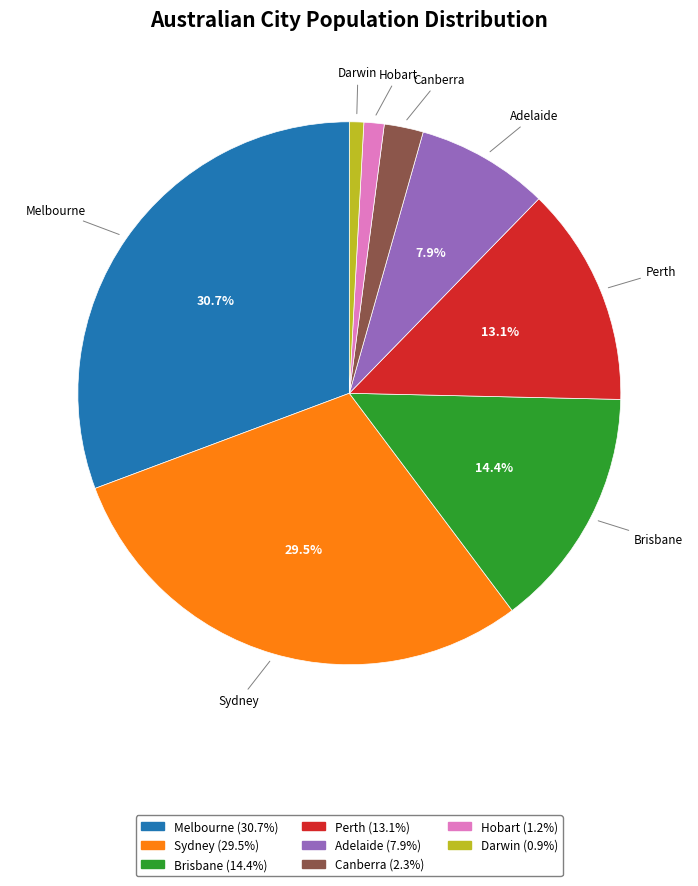

What is the total percentage of Sydney and Melbourne?

60.2%